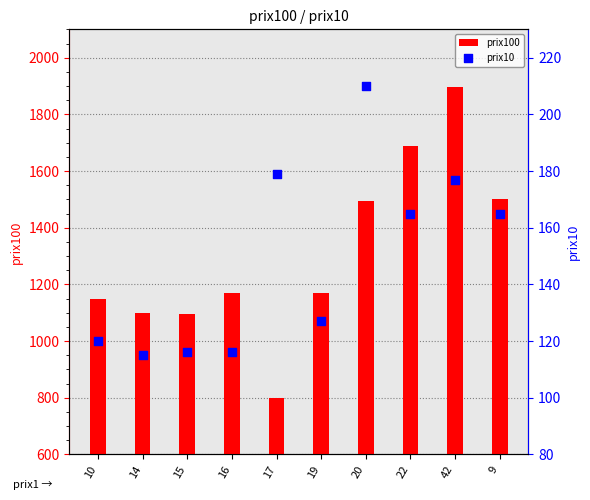

At how many categories does at least one series exceed 1509?

2